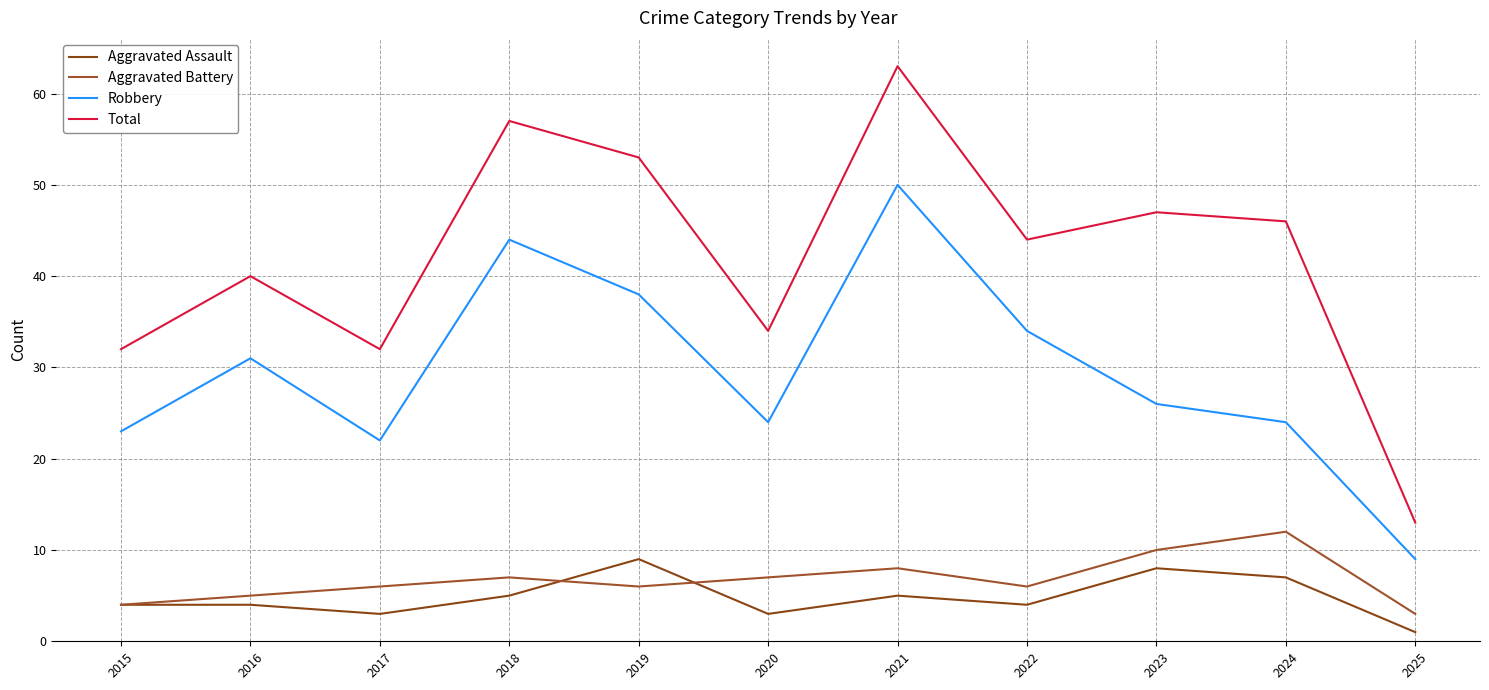

Count the Aggravated Battery values in the range 5 to 8.

7